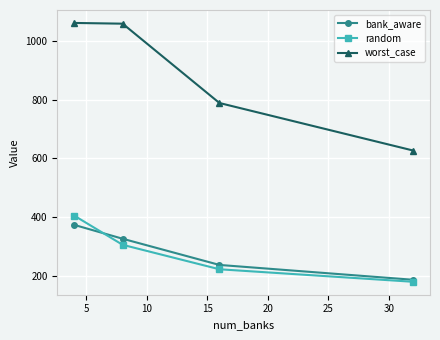

True or false: random and worst_case intersect in this chart.

False